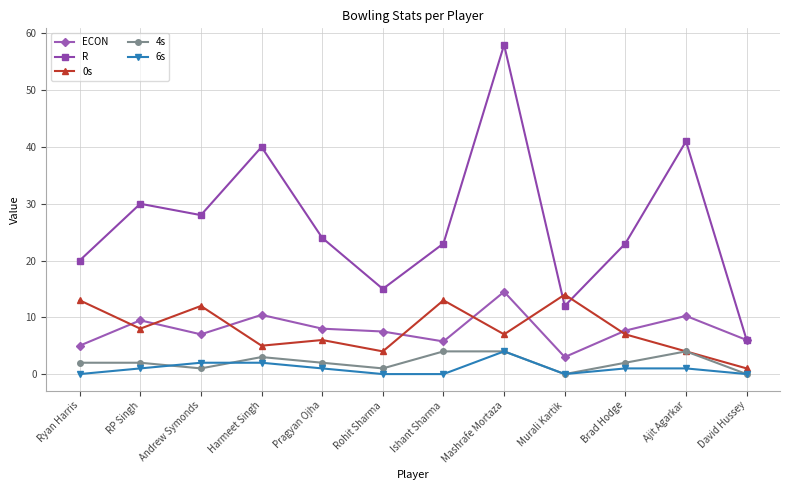

Which series changed the most between Pragyan Ojha and David Hussey?

R